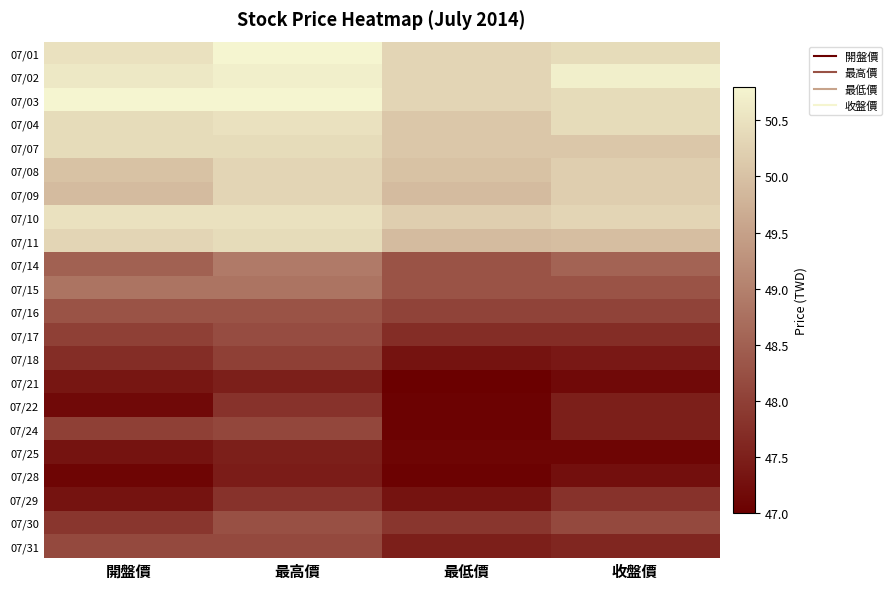

At which category is the sum across all series the highest?

最高價